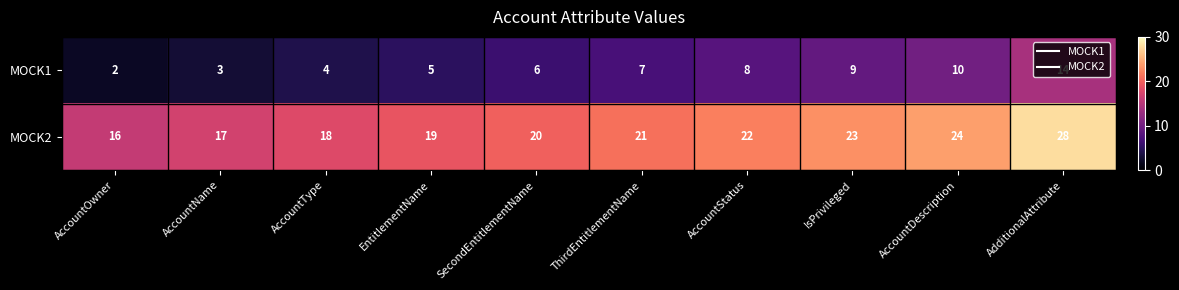

The MOCK2 series shows 22 at AccountStatus. True or false?

True